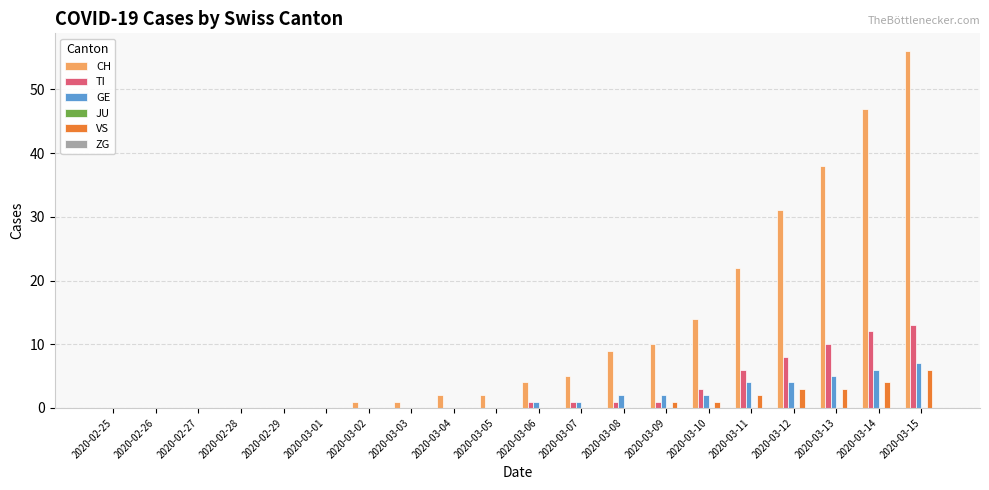

Where is TI nearest to the value 6?

2020-03-11